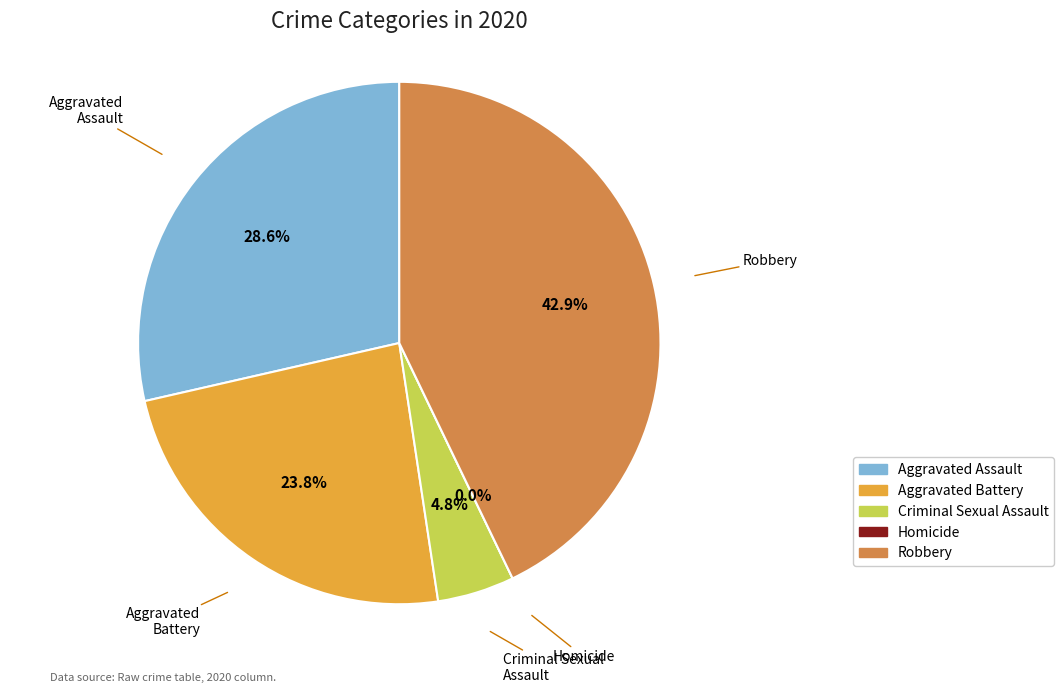

Is Aggravated Assault the majority of the pie?

No